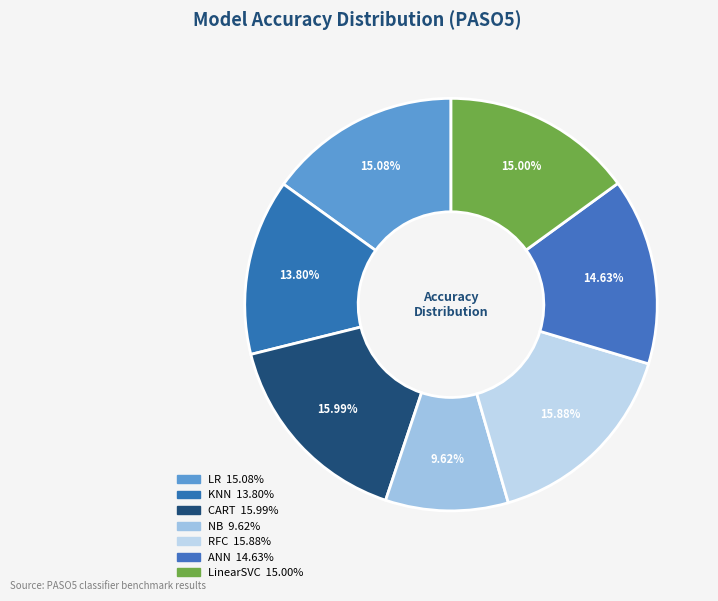

How many slices are in this pie chart?

7